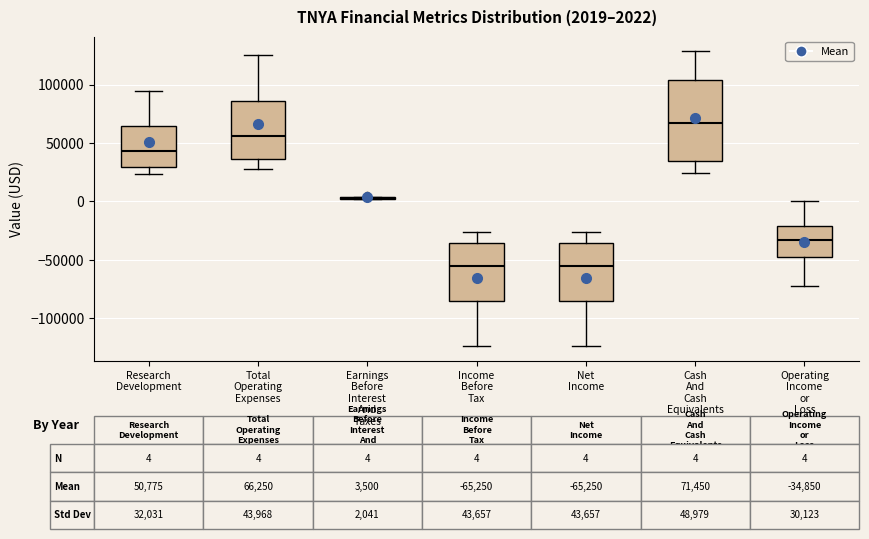

Comparing the boxes themselves (not the whiskers), which one is the tallest?

Cash And Cash Equivalents